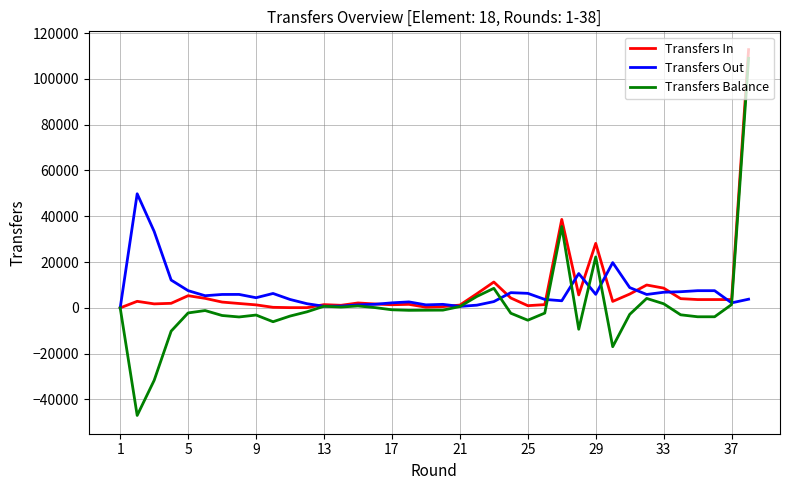

Which series has the widest spread of values?

Transfers Balance